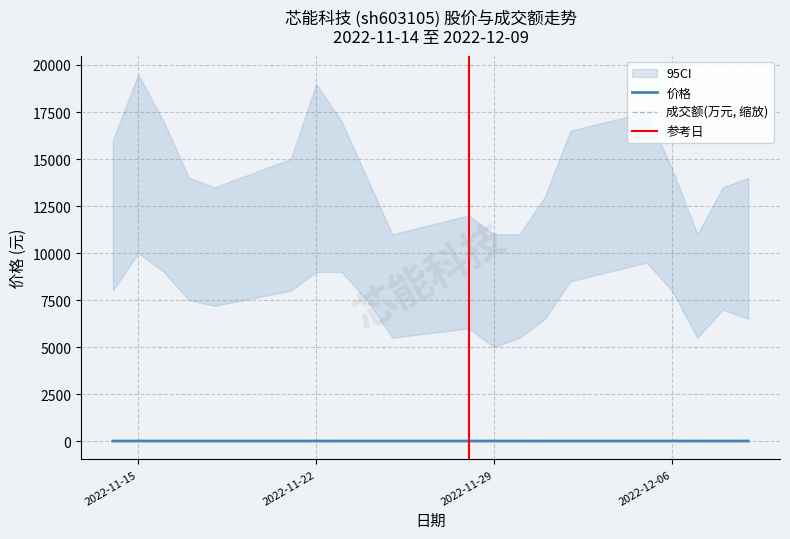

Where is the first local minimum for 成交额(万元)?

2022-11-18